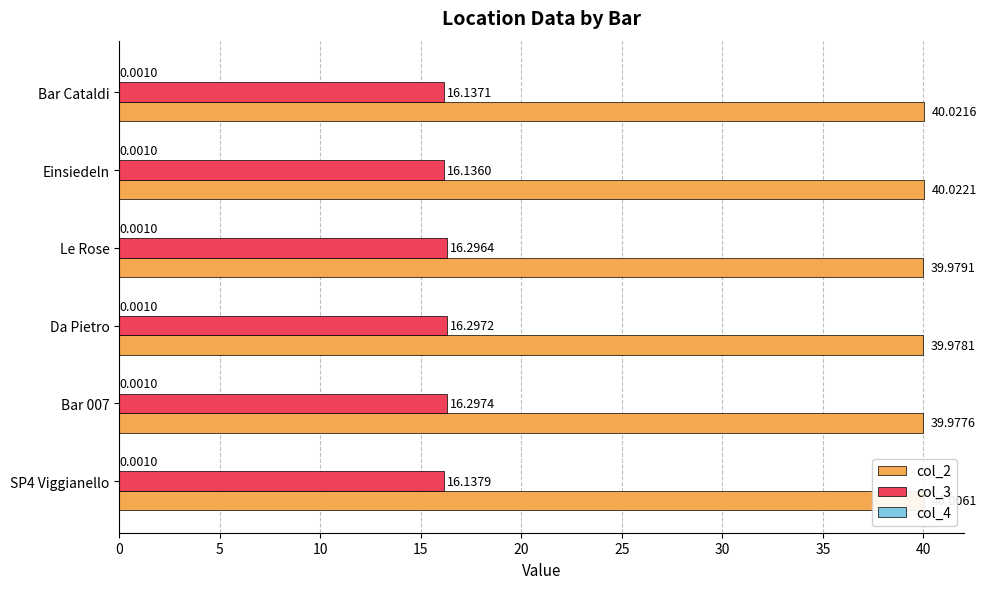

How many values in the col_2 series exceed 40?

3